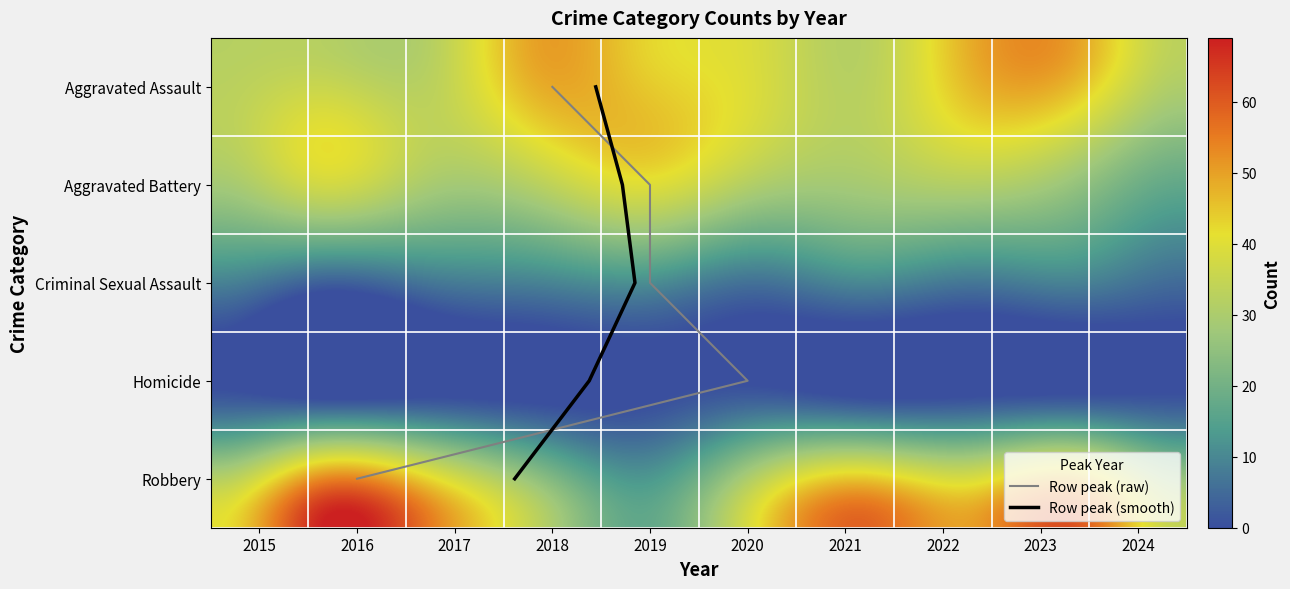

Reading left to right, extract all data points from this chart.

Aggravated Assault: 32	32	32	50	43	39	32	48	50	33
Aggravated Battery: 31	41	32	37	44	35	31	36	30	20
Criminal Sexual Assault: 9	3	7	9	11	6	10	7	9	5
Homicide: 3	2	2	0	0	4	2	2	3	2
Robbery: 41	69	55	33	17	40	59	50	61	34